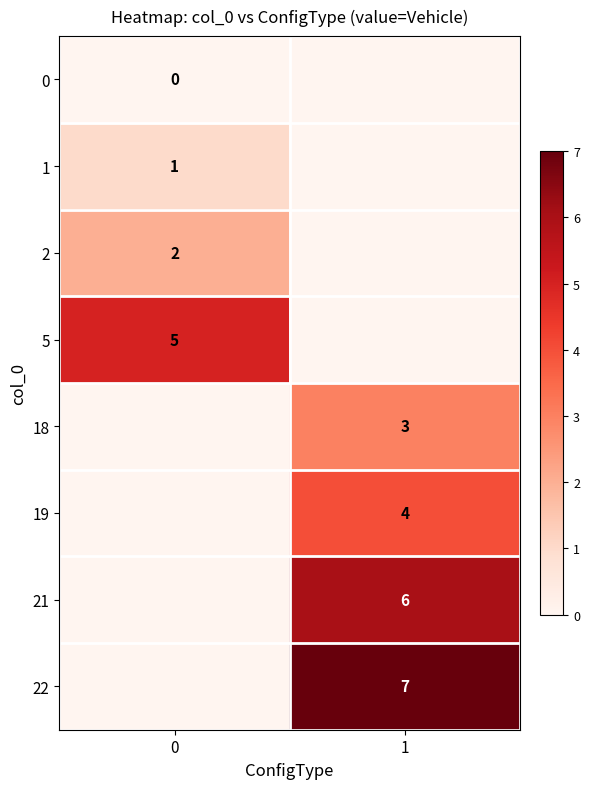

Which label corresponds to the largest value in the chart?

1